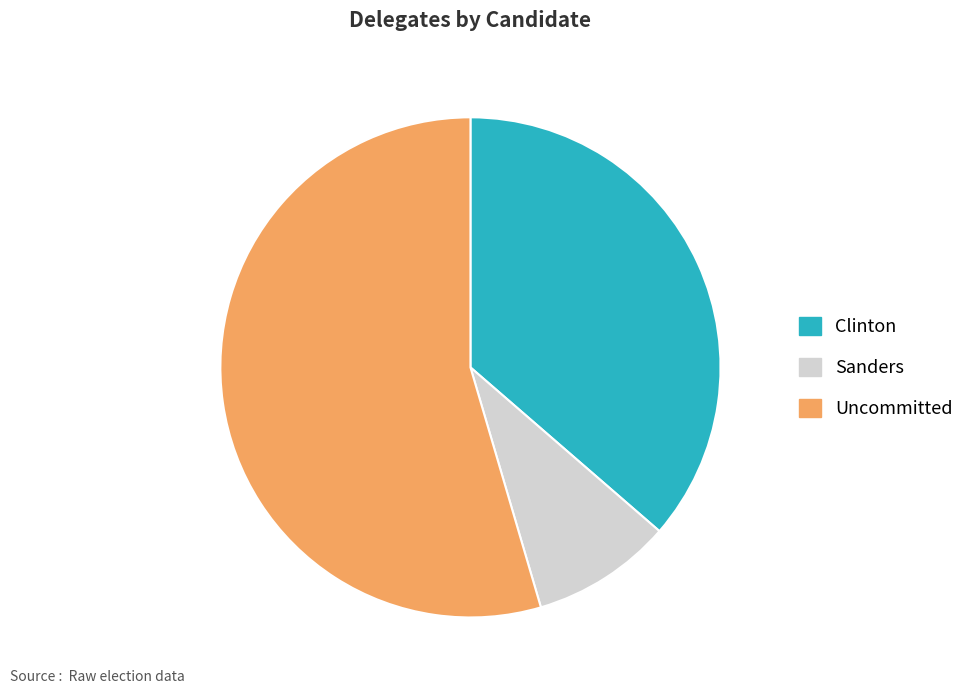

Combined, do Clinton and Uncommitted account for over 50%?

Yes